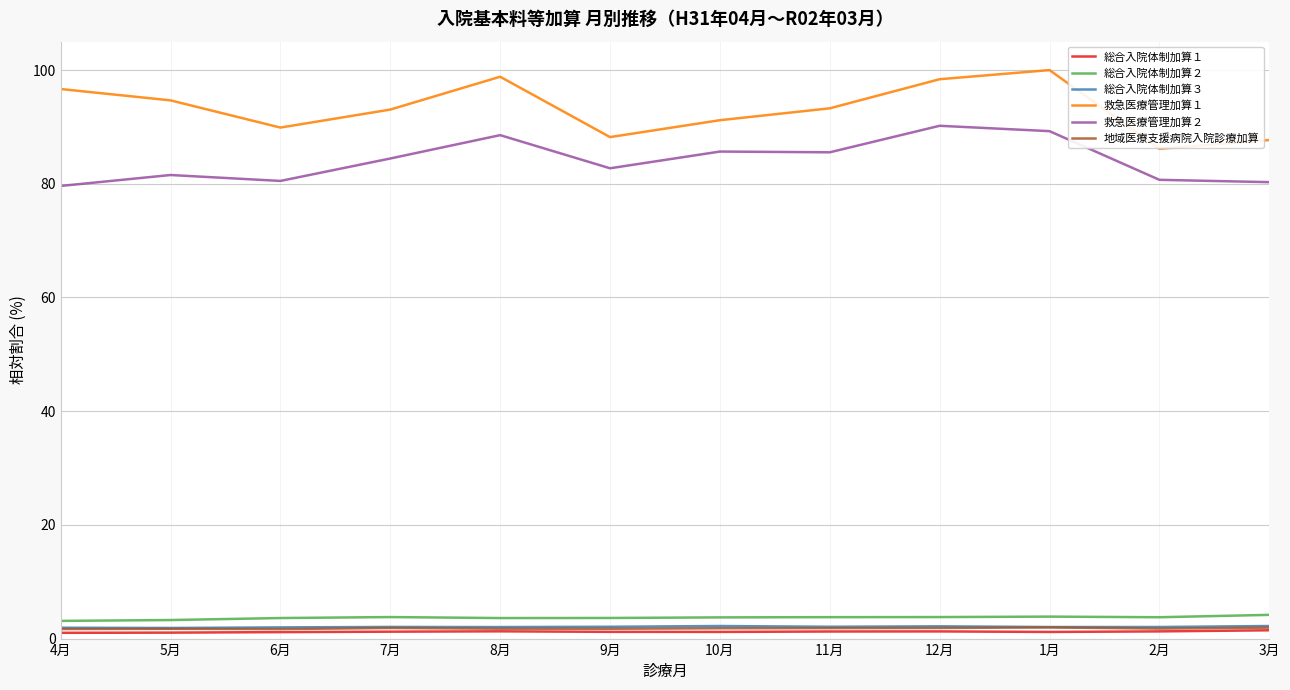

True or false: 総合入院体制加算１ and 地域医療支援病院入院診療加算 intersect in this chart.

False